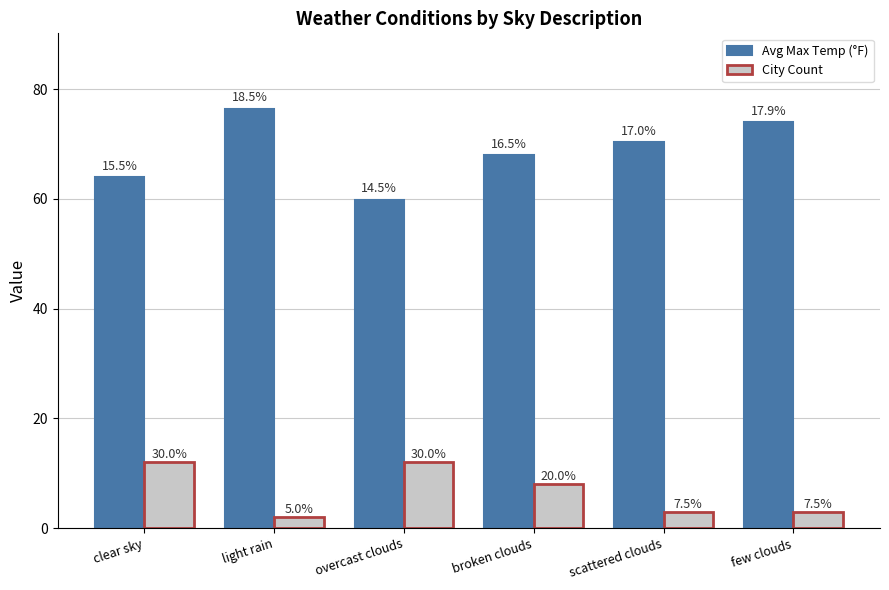

Which series has the largest total across all categories?

Avg Max Temp (°F)